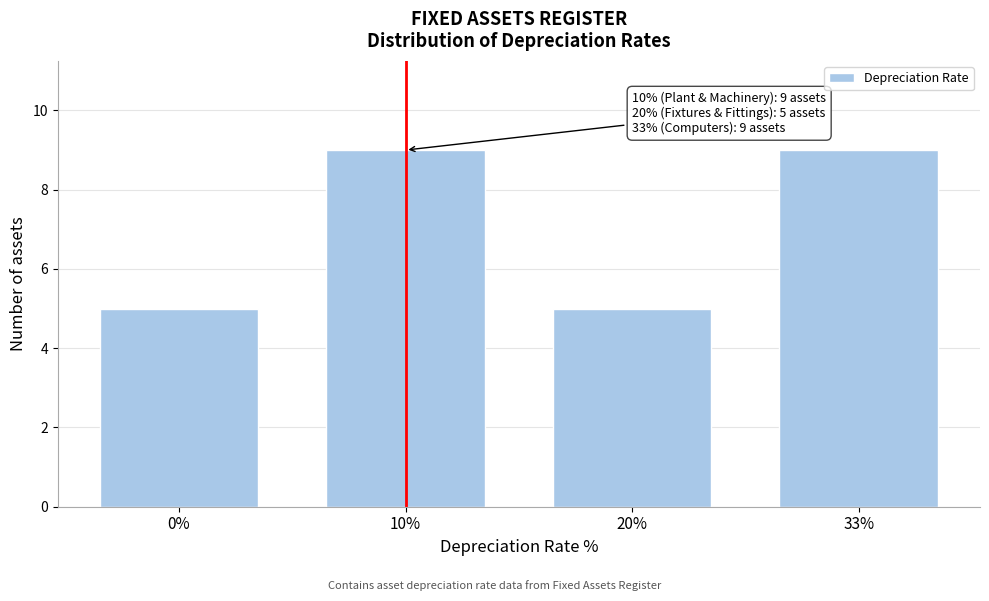

Reading right to left, what are all the values shown in this chart?

33%=9	20%=5	10%=9	0%=5